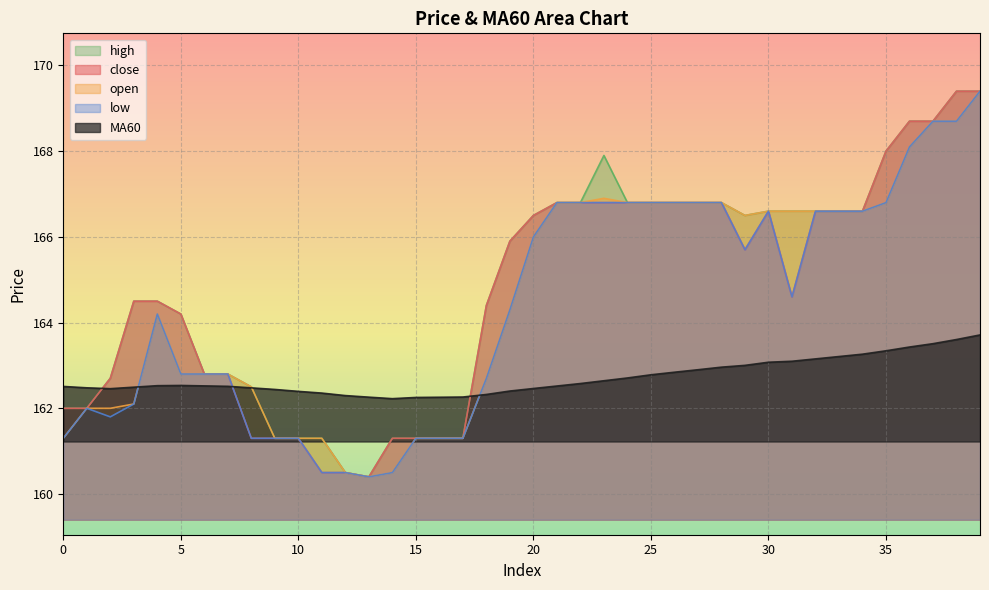

Reading left to right, what are all the values shown in this chart?

close: 0=162.0	1=162.0	2=162.7	3=164.5	4=164.5	5=164.2	6=162.8	7=162.8	8=161.3	9=161.3	10=161.3	11=160.5	12=160.5	13=160.4	14=161.3	15=161.3	16=161.3	17=161.3	18=164.4	19=165.9	20=166.5	21=166.8	22=166.8	23=166.8	24=166.8	25=166.8	26=166.8	27=166.8	28=166.8	29=165.7	30=166.6	31=164.6	32=166.6	33=166.6	34=166.6	35=168.0	36=168.7	37=168.7	38=169.4	39=169.4
open: 0=161.3	1=162.0	2=162.0	3=162.1	4=164.2	5=162.8	6=162.8	7=162.8	8=162.5	9=161.3	10=161.3	11=161.3	12=160.5	13=160.4	14=160.5	15=161.3	16=161.3	17=161.3	18=162.7	19=164.3	20=166.0	21=166.8	22=166.8	23=166.9	24=166.8	25=166.8	26=166.8	27=166.8	28=166.8	29=166.5	30=166.6	31=166.6	32=166.6	33=166.6	34=166.6	35=166.8	36=168.1	37=168.7	38=168.7	39=169.4
high: 0=162.0	1=162.0	2=162.7	3=164.5	4=164.5	5=164.2	6=162.8	7=162.8	8=162.5	9=161.3	10=161.3	11=161.3	12=160.5	13=160.4	14=161.3	15=161.3	16=161.3	17=161.3	18=164.4	19=165.9	20=166.5	21=166.8	22=166.8	23=167.9	24=166.8	25=166.8	26=166.8	27=166.8	28=166.8	29=166.5	30=166.6	31=166.6	32=166.6	33=166.6	34=166.6	35=168.0	36=168.7	37=168.7	38=169.4	39=169.4
low: 0=161.3	1=162.0	2=161.8	3=162.1	4=164.2	5=162.8	6=162.8	7=162.8	8=161.3	9=161.3	10=161.3	11=160.5	12=160.5	13=160.4	14=160.5	15=161.3	16=161.3	17=161.3	18=162.7	19=164.3	20=166.0	21=166.8	22=166.8	23=166.8	24=166.8	25=166.8	26=166.8	27=166.8	28=166.8	29=165.7	30=166.6	31=164.6	32=166.6	33=166.6	34=166.6	35=166.8	36=168.1	37=168.7	38=168.7	39=169.4
MA60: 0=162.5	1=162.5	2=162.5	3=162.5	4=162.5	5=162.5	6=162.5	7=162.5	8=162.5	9=162.4	10=162.4	11=162.4	12=162.3	13=162.3	14=162.2	15=162.3	16=162.3	17=162.3	18=162.3	19=162.4	20=162.5	21=162.5	22=162.6	23=162.6	24=162.7	25=162.8	26=162.8	27=162.9	28=163.0	29=163.0	30=163.1	31=163.1	32=163.2	33=163.2	34=163.3	35=163.3	36=163.4	37=163.5	38=163.6	39=163.7